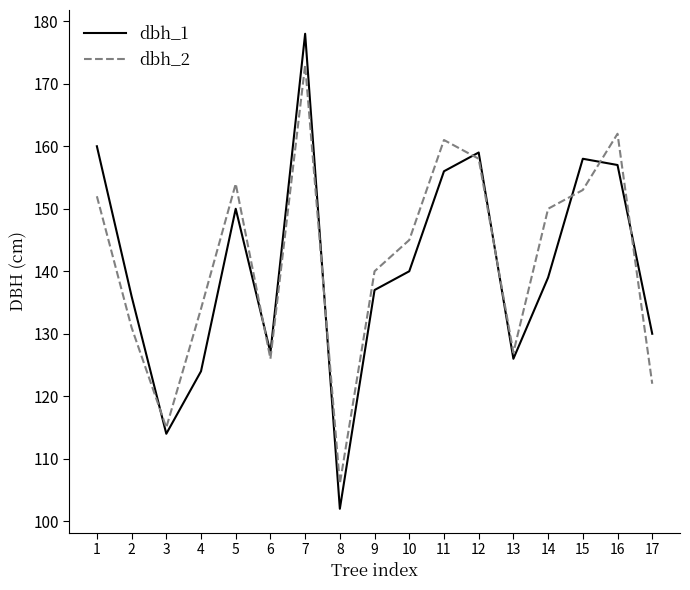

Reading right to left, what are all the values shown in this chart?

dbh_1: 130	157	158	139	126	159	156	140	137	102	178	127	150	124	114	136	160
dbh_2: 122	162	153	150	127	158	161	145	140	106	173	126	154	134	115	131	152